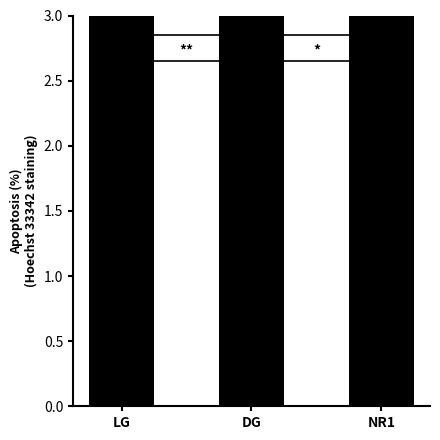

List the labels in order of value, largest first.

DG, NR1, LG